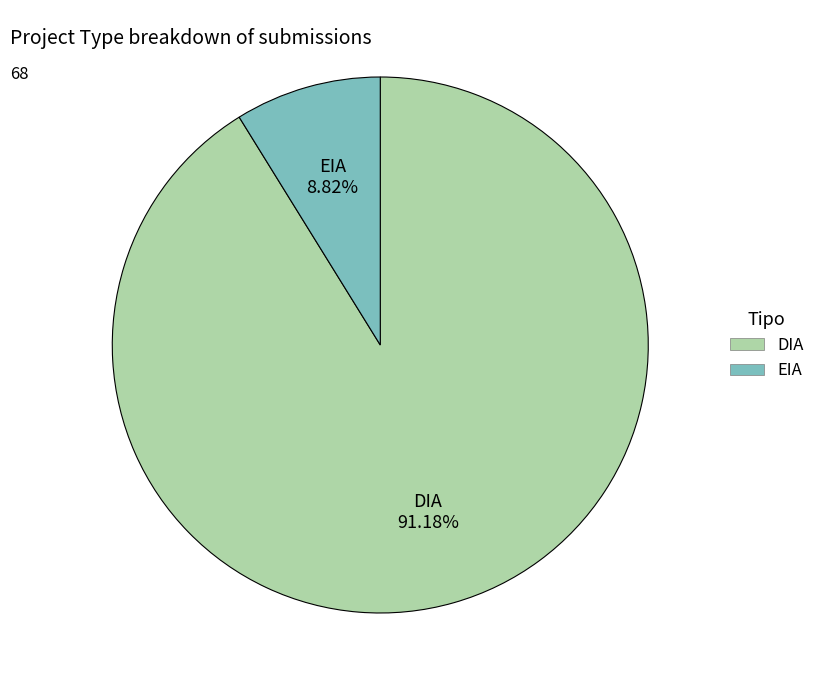

Approximately how many times larger is the value at EIA compared to DIA?

0.1